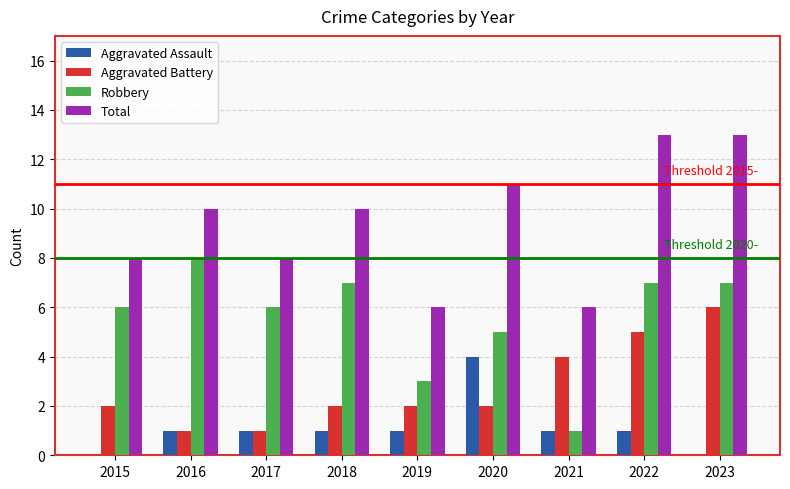

True or false: Robbery has a value of 6 at 2017.

True